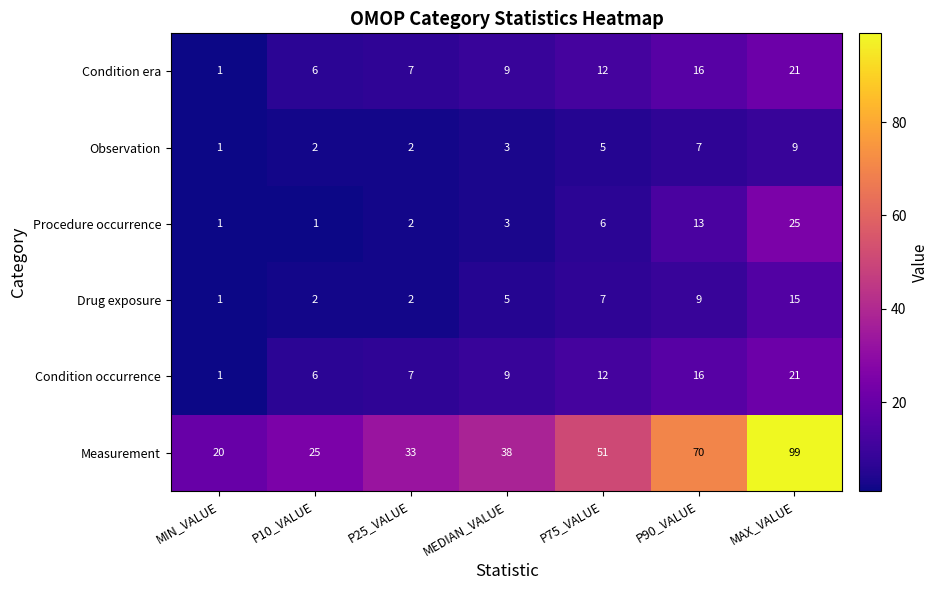

True or false: Measurement has a value of 99 at MAX_VALUE.

True